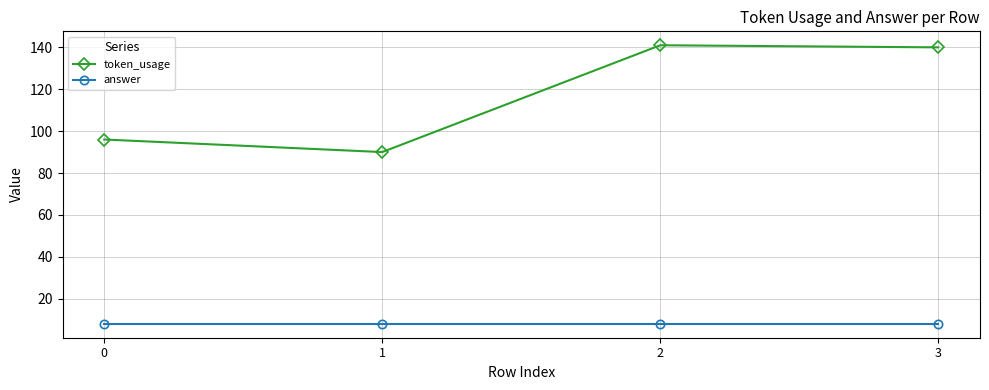

Is this an area chart (filled region under the line)?

No